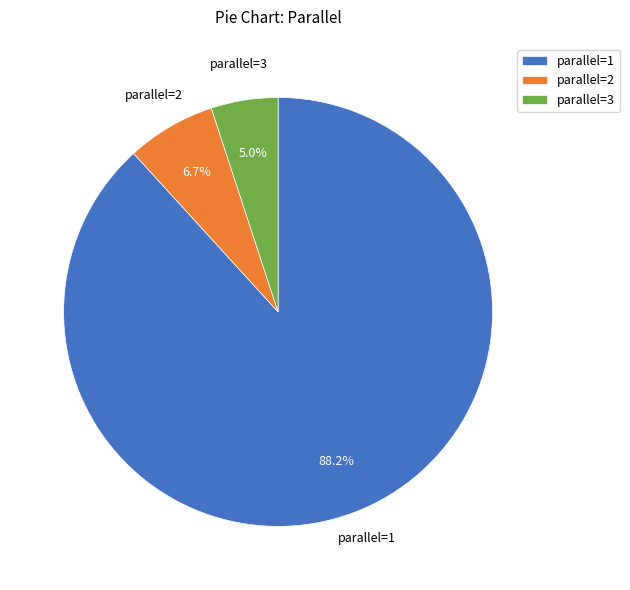

How many segments does this pie chart have?

3